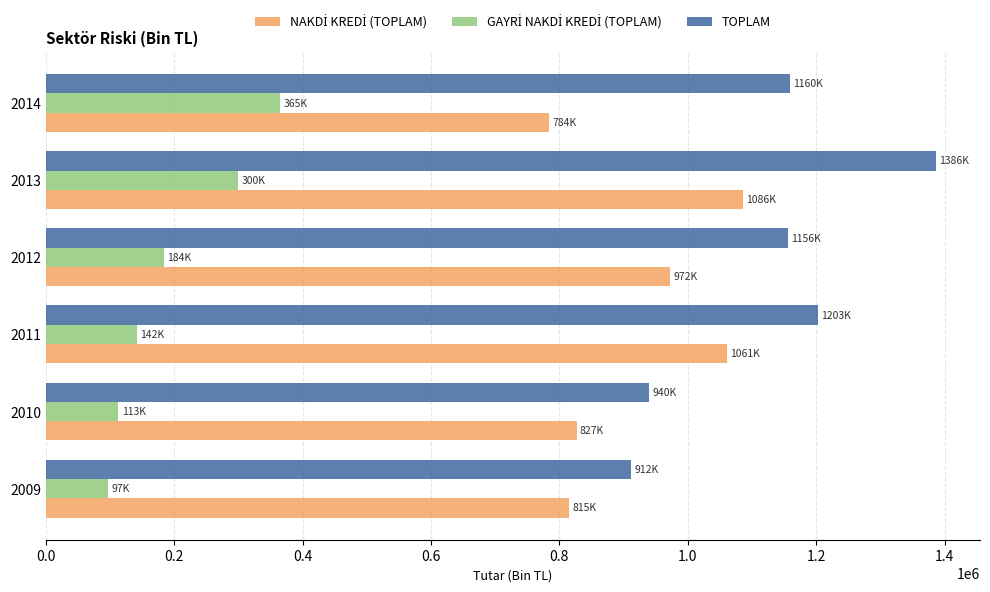

What is the sum of the TOPLAM values at 2010 and 2014?

2099266.3